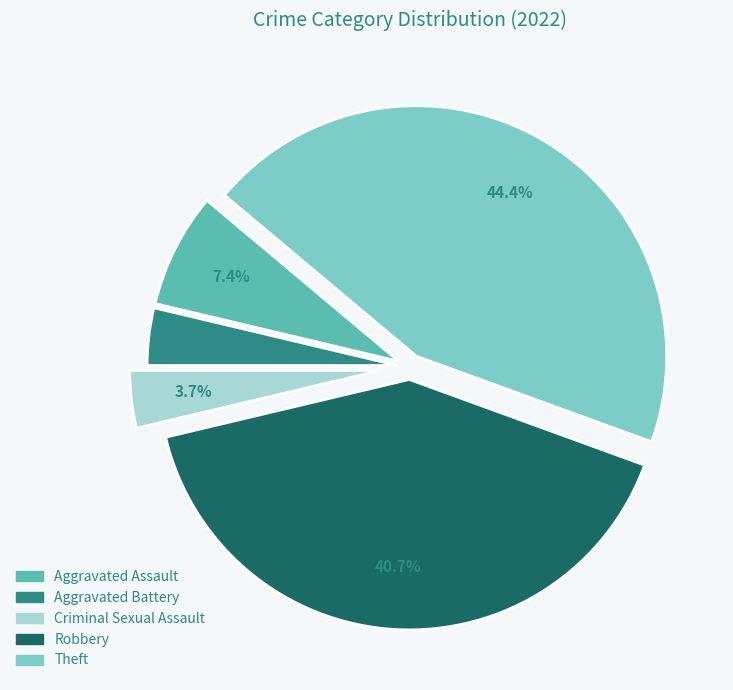

How many segments does this pie chart have?

5